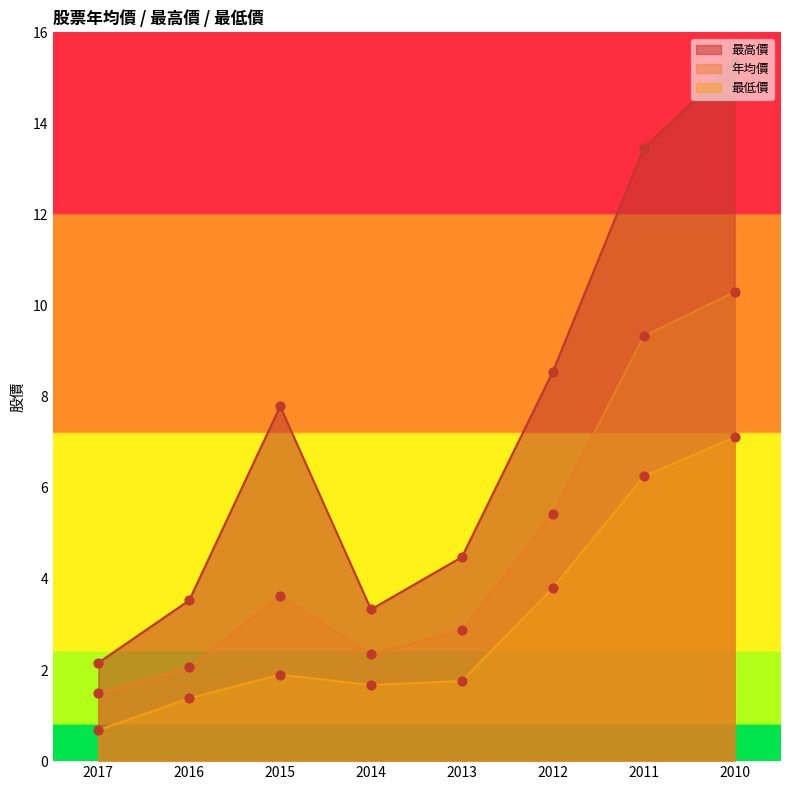

At how many categories does at least one series exceed 14?

1